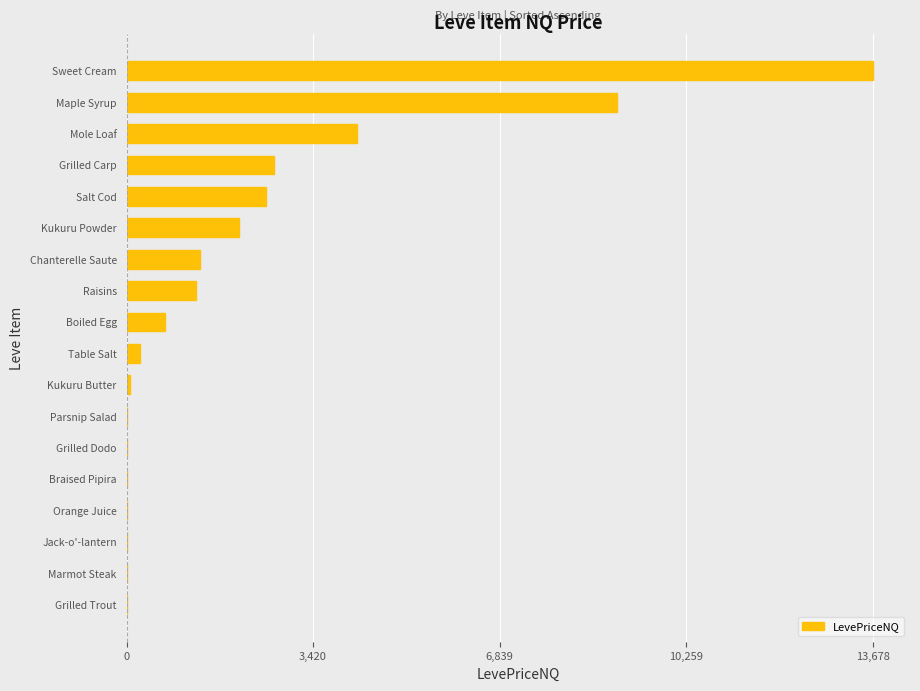

What is the average value?

2101.2